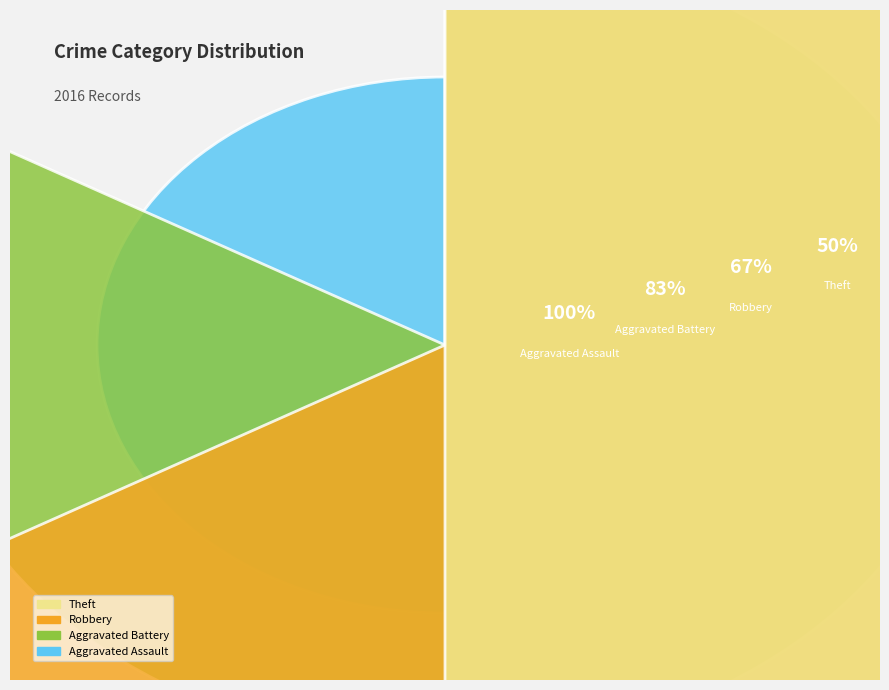

How many segments does this pie chart have?

4